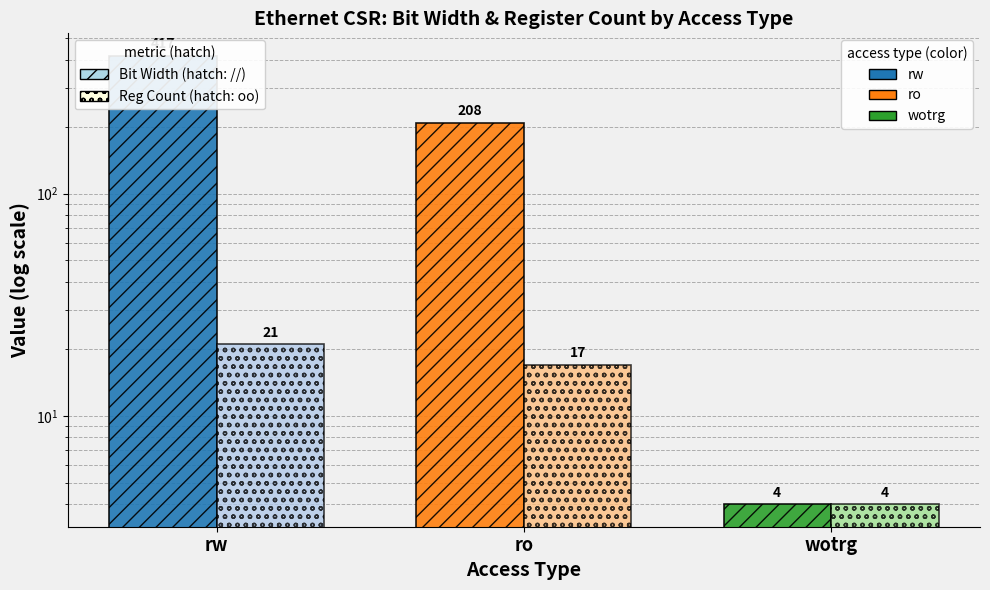

What is the label of the 3rd bar from the right?

rw